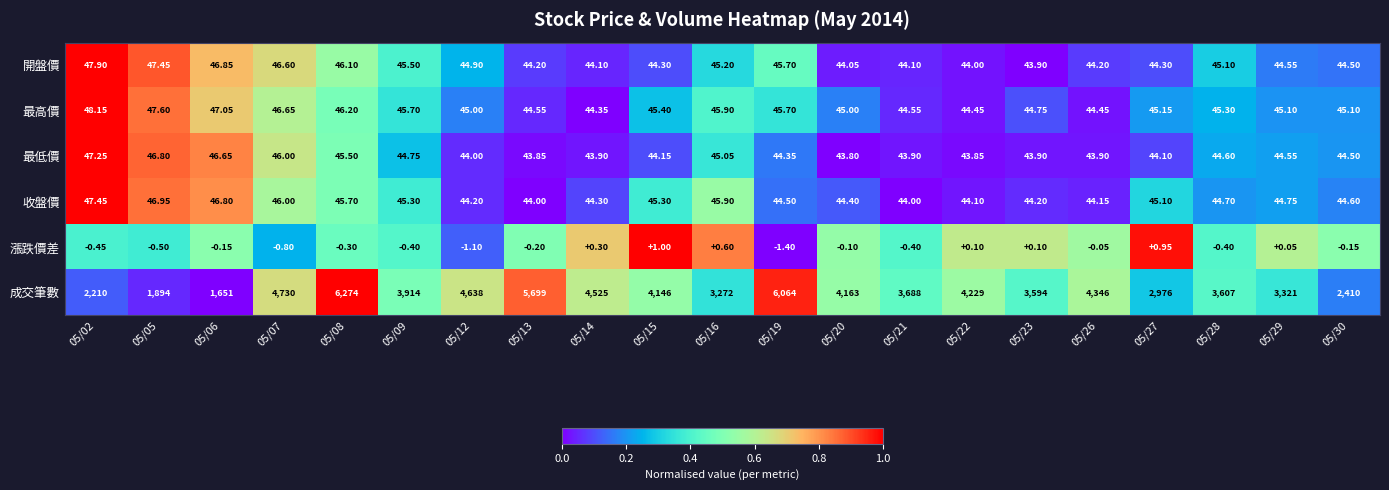

Which series changed the most between 05/26 and 05/27?

成交筆數